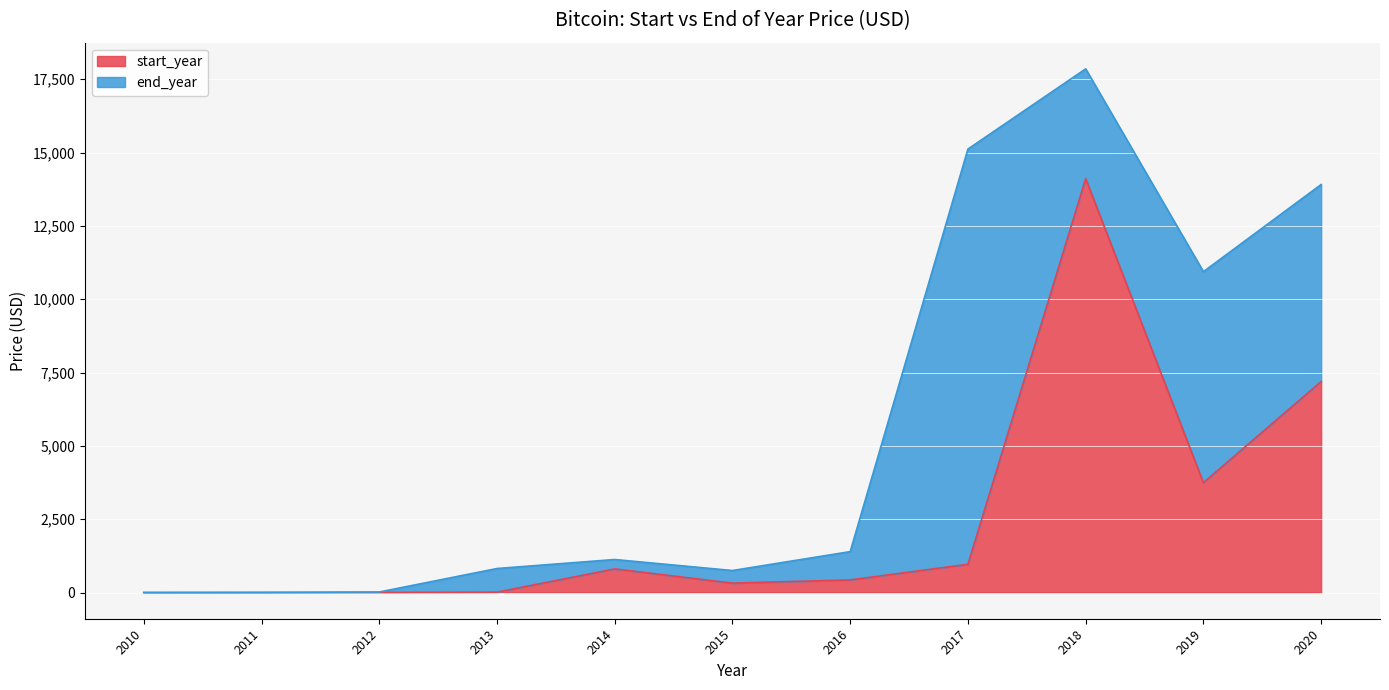

Which label corresponds to the largest value in the chart?

2018